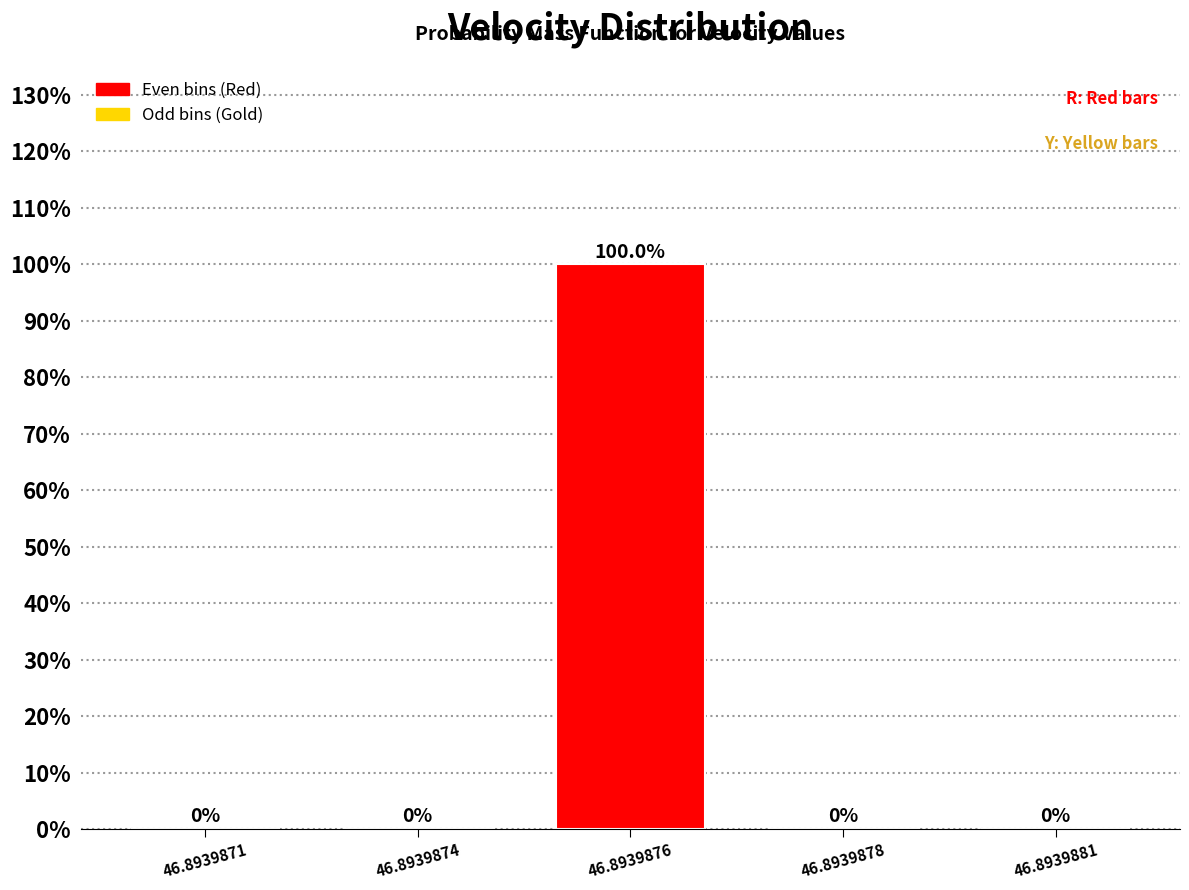

Reading left to right, what are all the values shown in this chart?

46.8939871=0	46.8939874=0	46.8939876=100	46.8939878=0	46.8939881=0